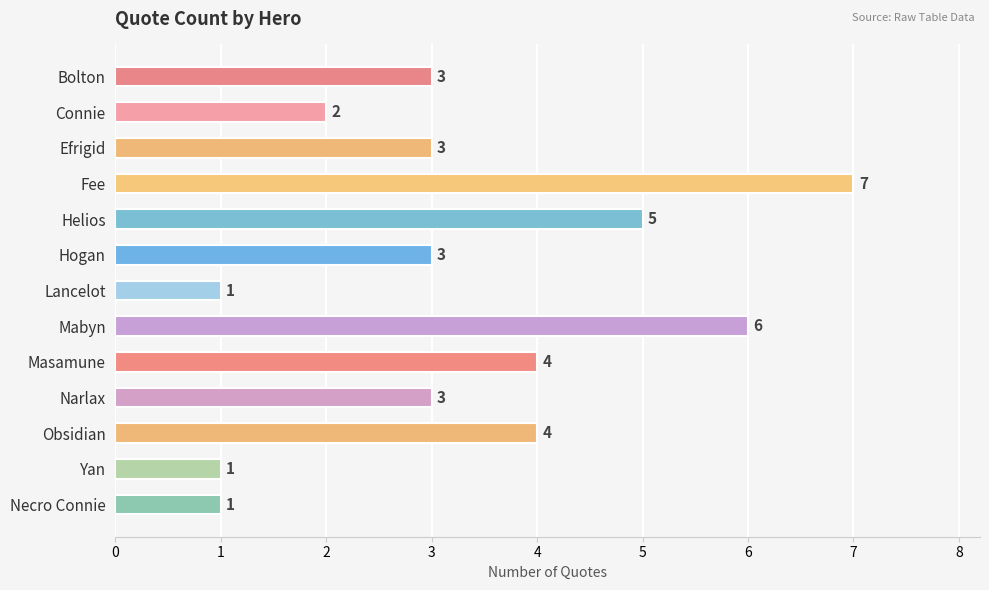

What is the difference between the second highest and second lowest values?

5